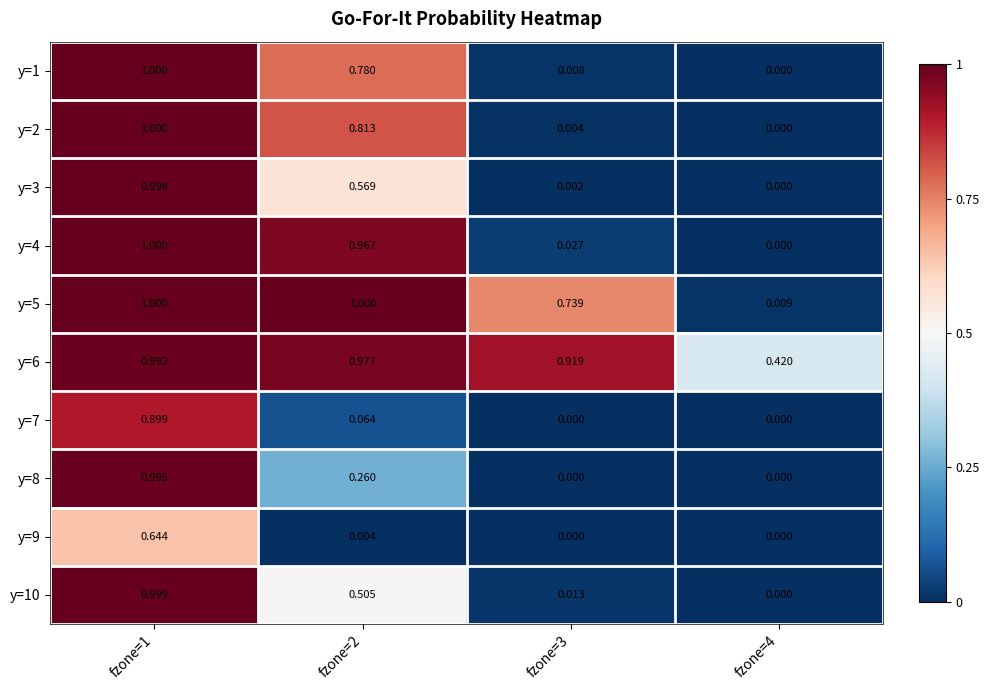

Reading left to right, transcribe all the data shown in this chart.

y=1: fzone=1=1.0	fzone=2=0.8	fzone=3=0.0	fzone=4=0.0
y=2: fzone=1=1.0	fzone=2=0.8	fzone=3=0.0	fzone=4=0.0
y=3: fzone=1=1.0	fzone=2=0.6	fzone=3=0.0	fzone=4=0.0
y=4: fzone=1=1.0	fzone=2=1.0	fzone=3=0.0	fzone=4=0.0
y=5: fzone=1=1.0	fzone=2=1.0	fzone=3=0.7	fzone=4=0.0
y=6: fzone=1=1.0	fzone=2=1.0	fzone=3=0.9	fzone=4=0.4
y=7: fzone=1=0.9	fzone=2=0.1	fzone=3=0.0	fzone=4=0.0
y=8: fzone=1=1.0	fzone=2=0.3	fzone=3=0.0	fzone=4=0.0
y=9: fzone=1=0.6	fzone=2=0.0	fzone=3=0.0	fzone=4=0.0
y=10: fzone=1=1.0	fzone=2=0.5	fzone=3=0.0	fzone=4=0.0